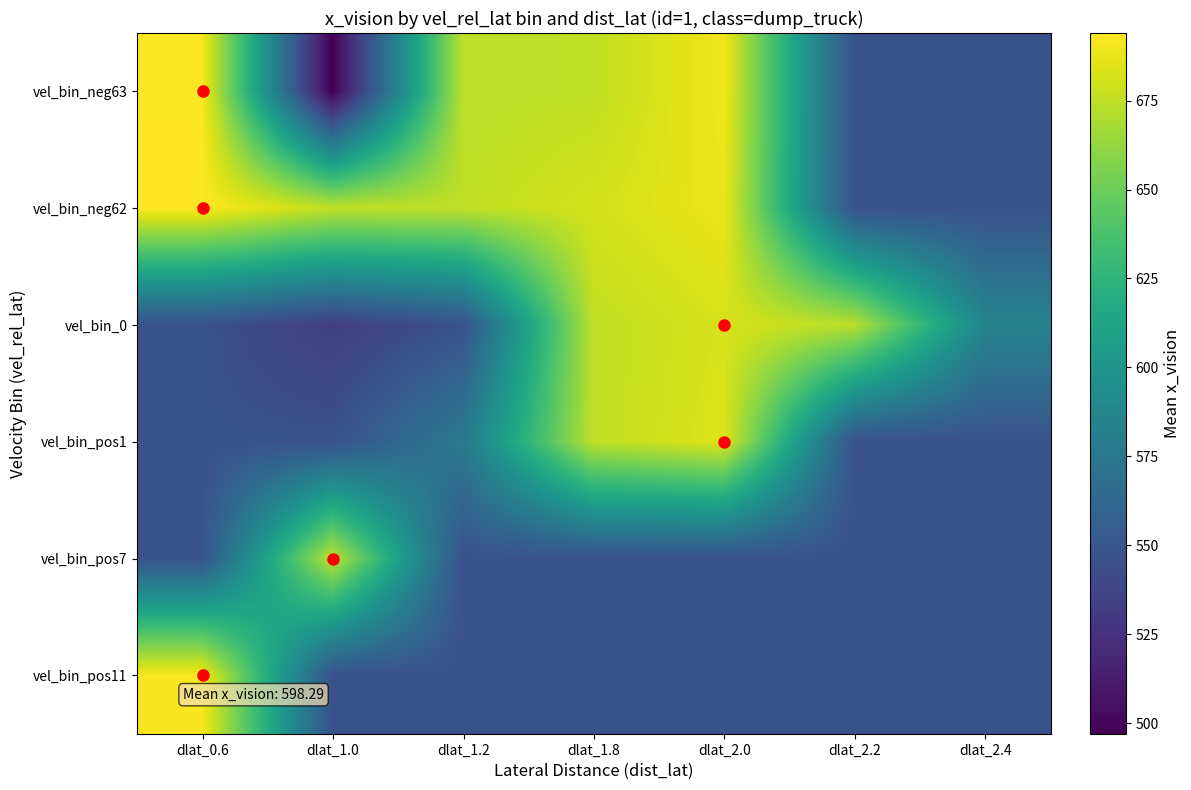

Which series has the widest spread of values?

vel_bin_neg63